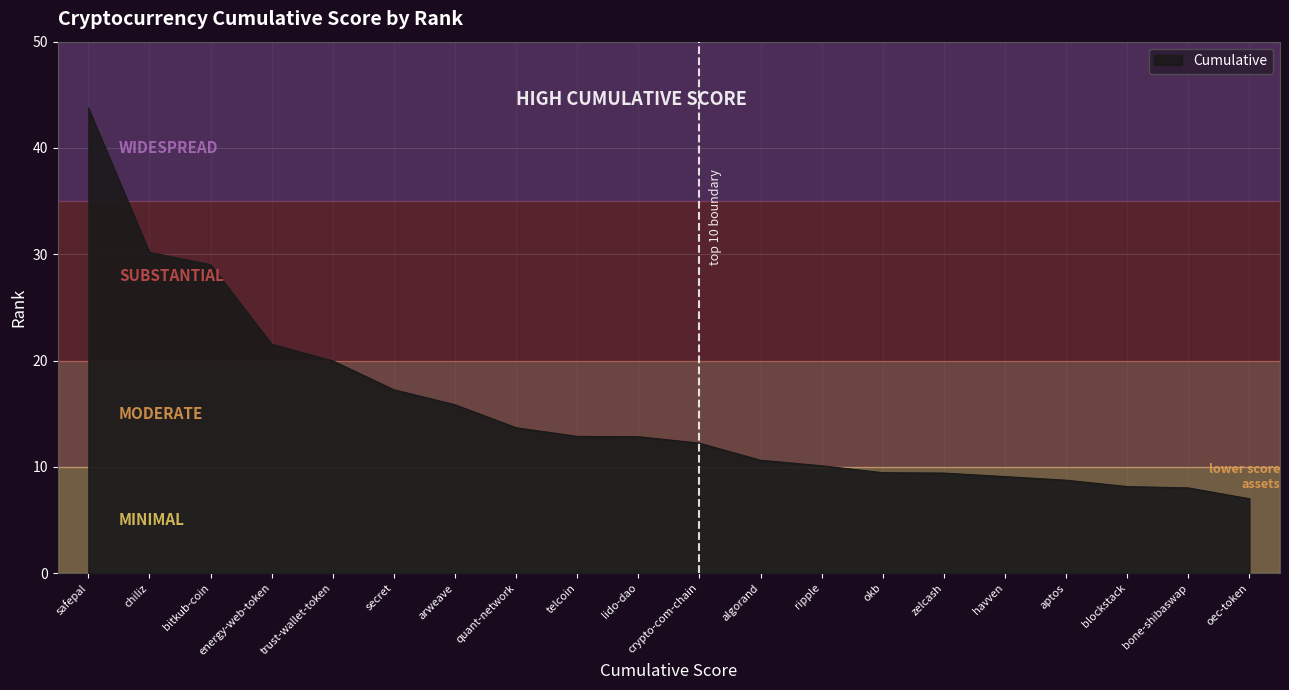

Which label corresponds to the largest value in the chart?

safepal